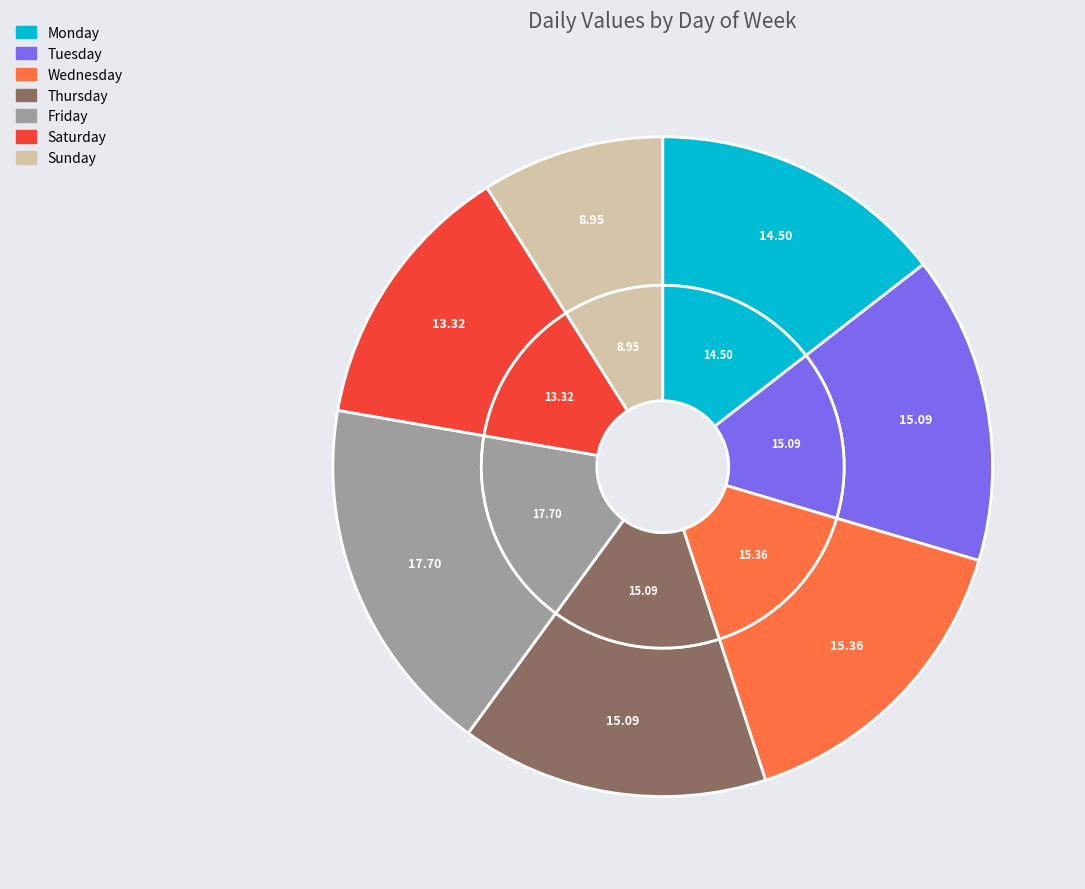

The Saturday slice represents 13% of the pie. True or false?

True